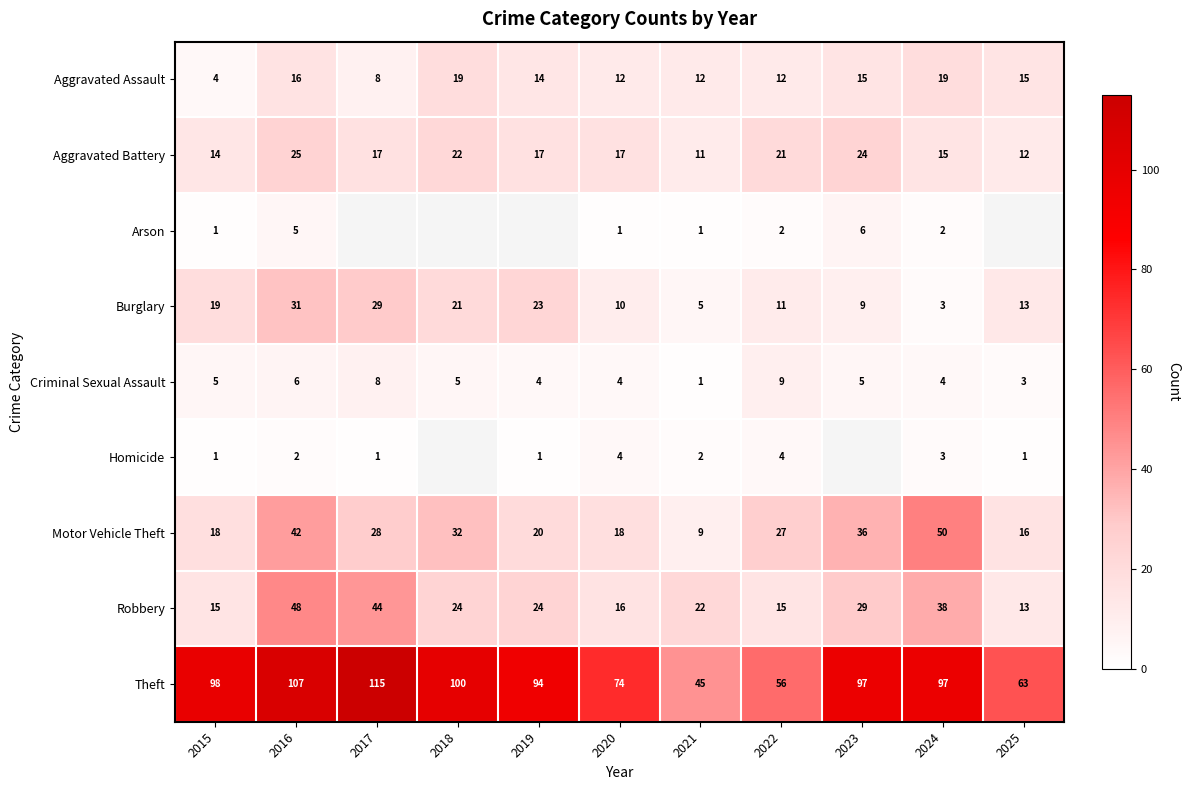

How many data points in Theft are less than 97?

5